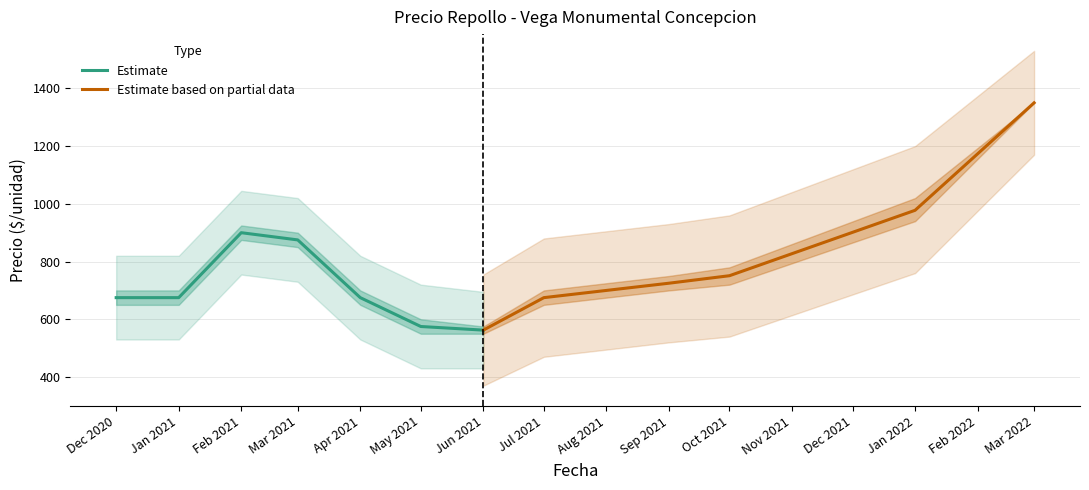

Where is the first local minimum for Precio minimo?

3